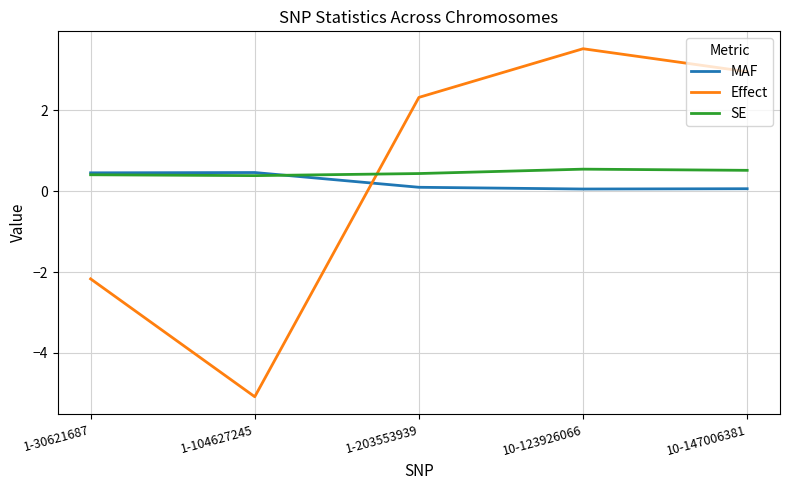

Rank the series by their maximum value, from lowest to highest.

MAF, SE, Effect